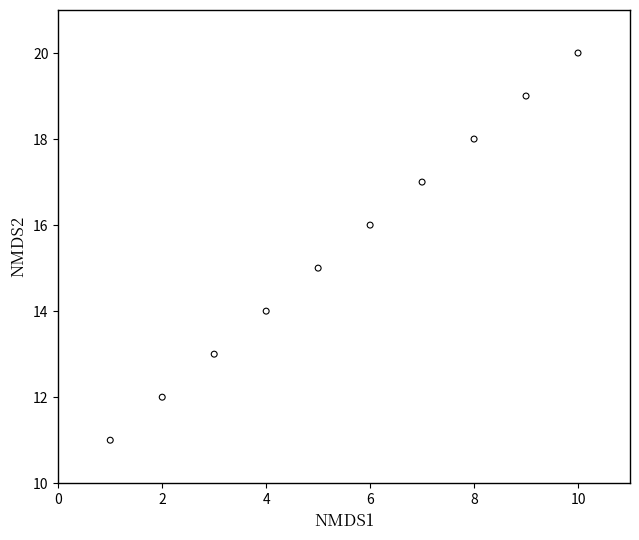

What is the average Y value?

16